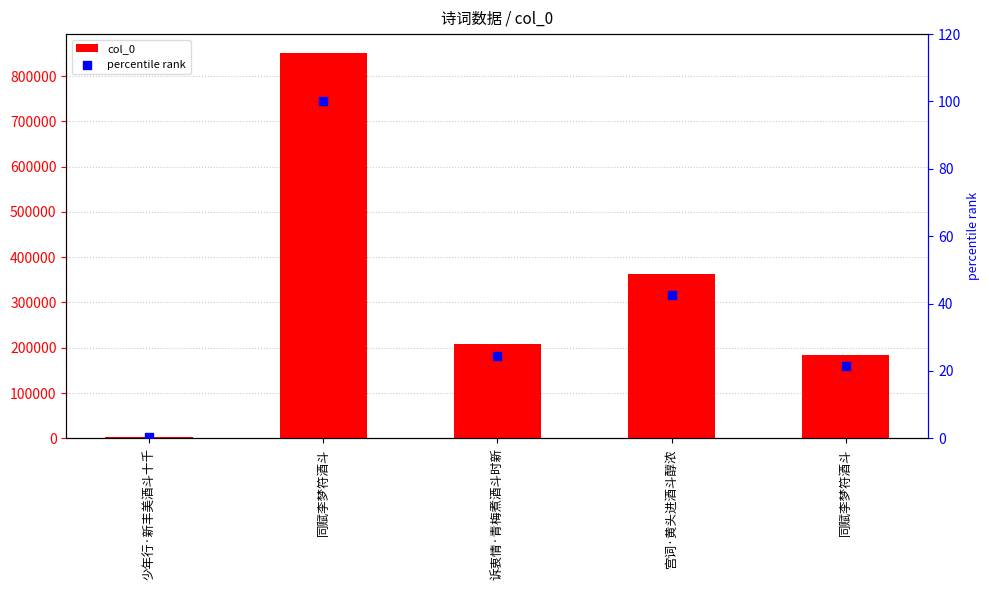

Which series has the largest Y range (max minus min)?

col_0